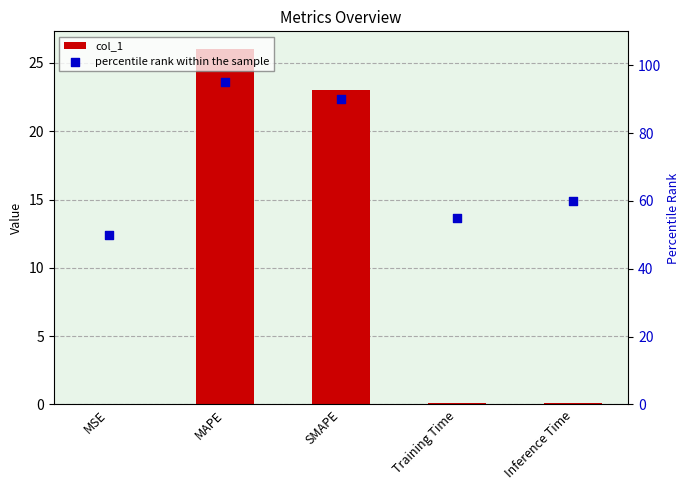

Which series contains the lowest Y value?

col_1